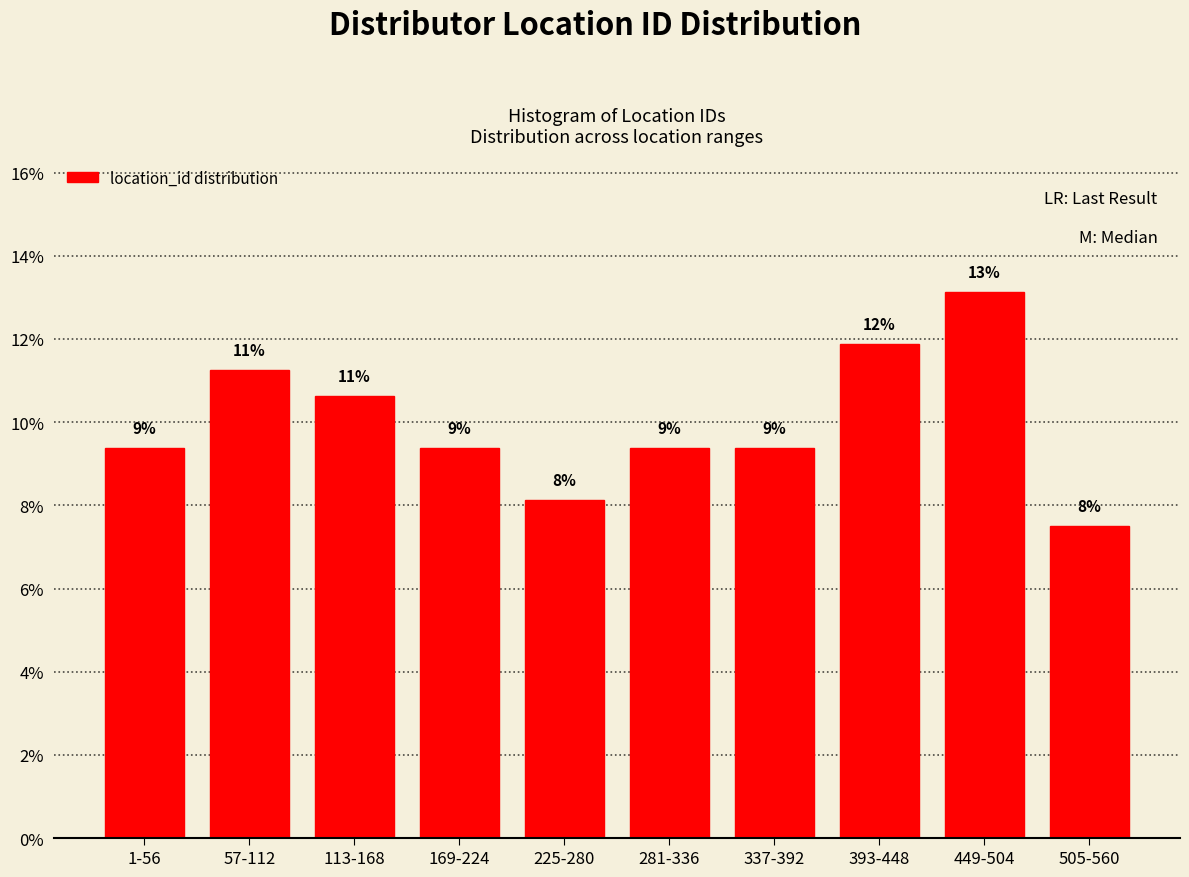

Does the chart contain any negative values?

No